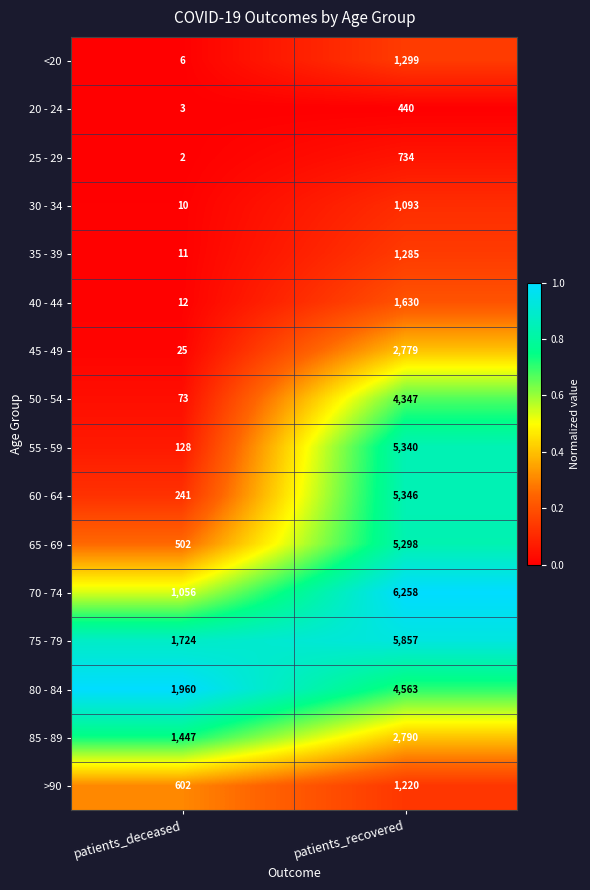

What is the difference between the maximum and minimum values in the 50 - 54 series?

4274